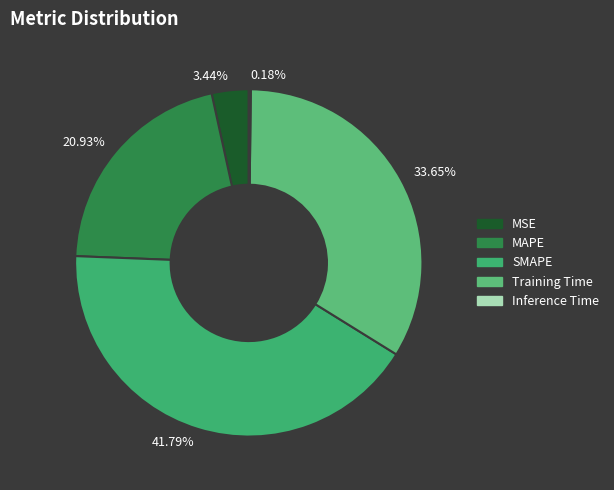

To the nearest percent, what is the difference between the largest and smallest slice percentages?

42%